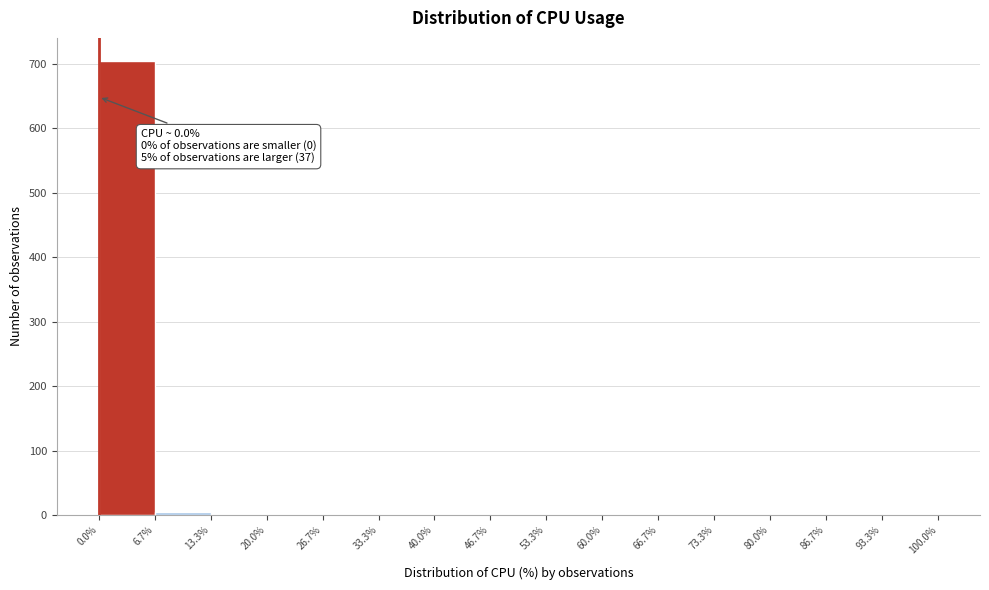

Which range on the x-axis has the tallest bar?

0.0% to 6.7%